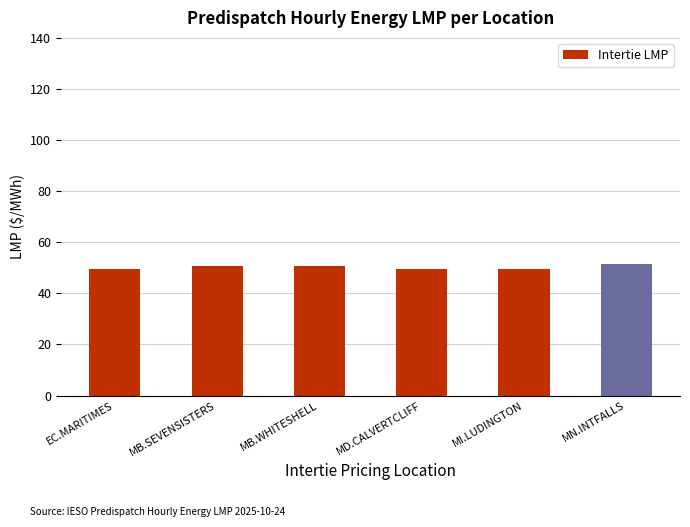

What is the average value?

50.2